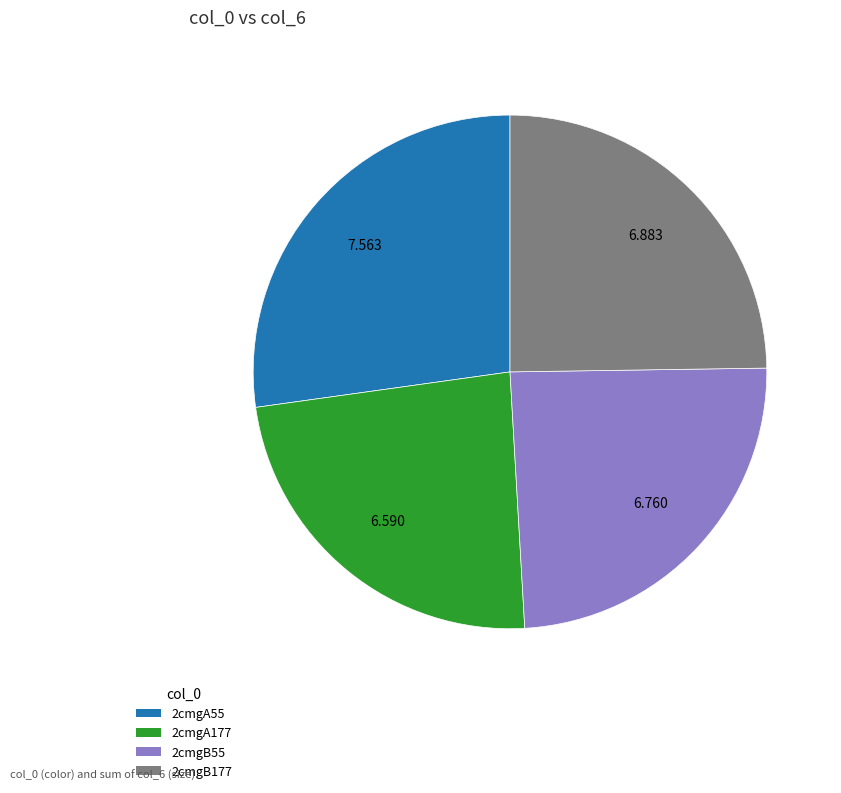

Combined, do 2cmgA55 and 2cmgB55 account for over 50%?

Yes